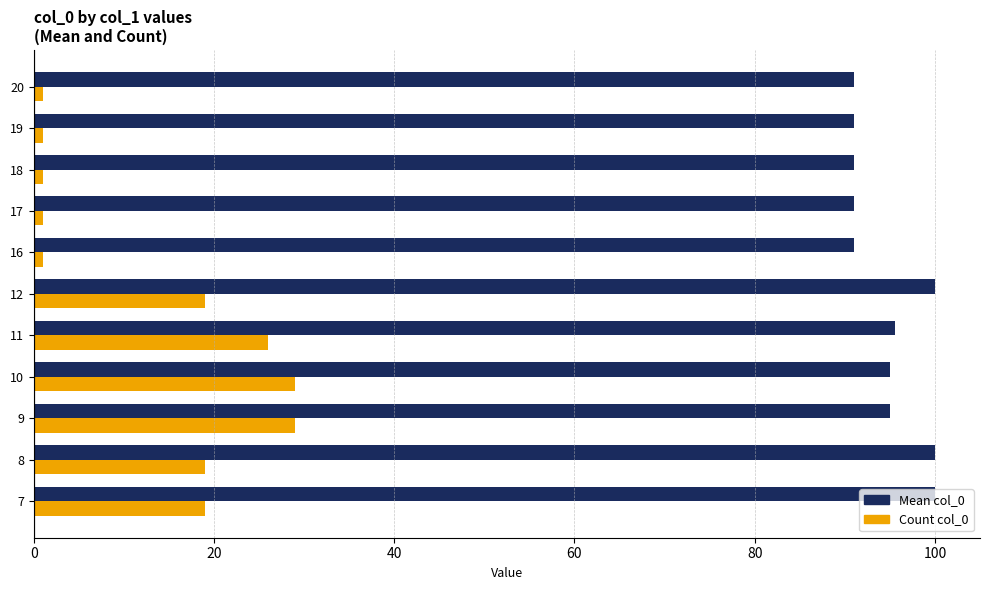

Rank the series by their maximum value, from lowest to highest.

Count col_0, Mean col_0